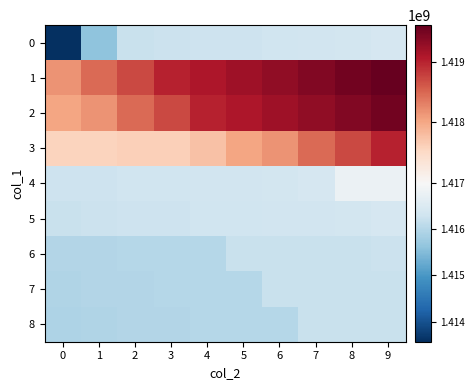

Rank the series at 7 from highest to lowest value.

1, 2, 3, 4, 5, 0, 6, 7, 8